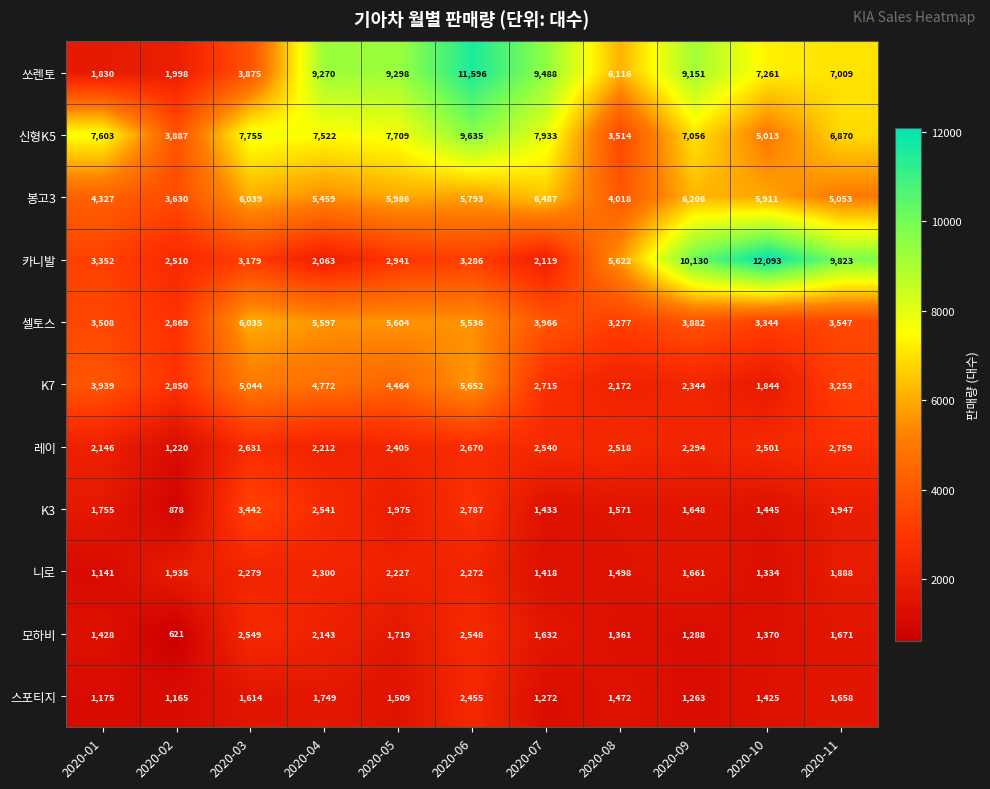

Where is 스포티지 nearest to the value 1810?

2020-04